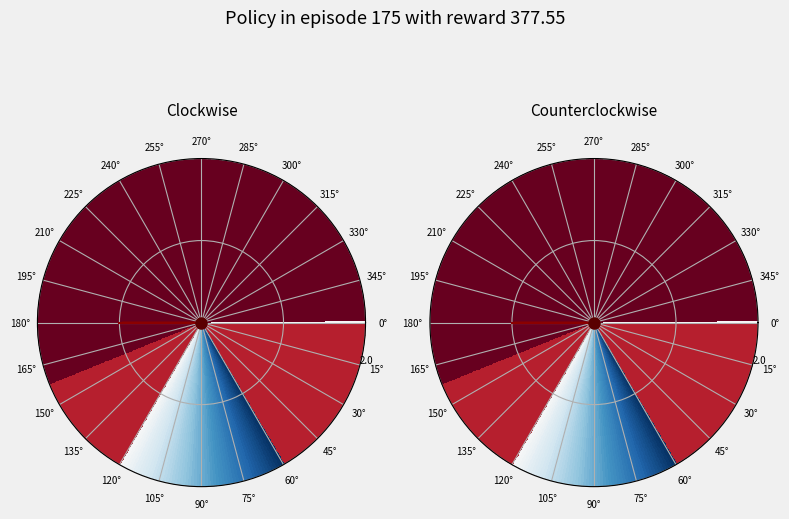

Is it true that KCM194606162_value is 30% of the pie?

False